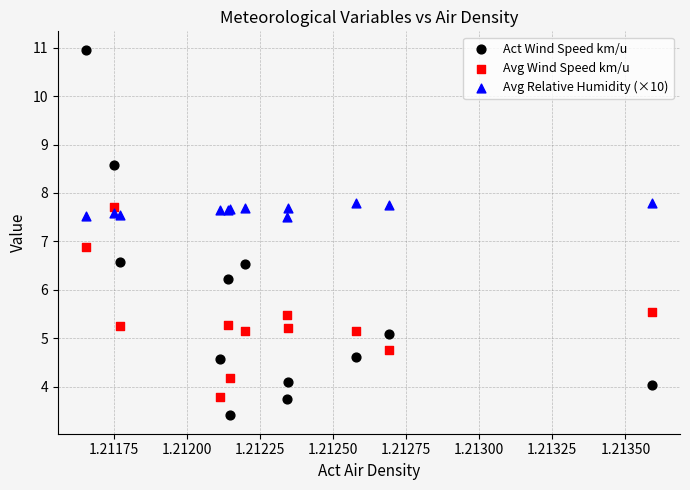

Which series has the widest spread of Y values?

Act Wind Speed km/u